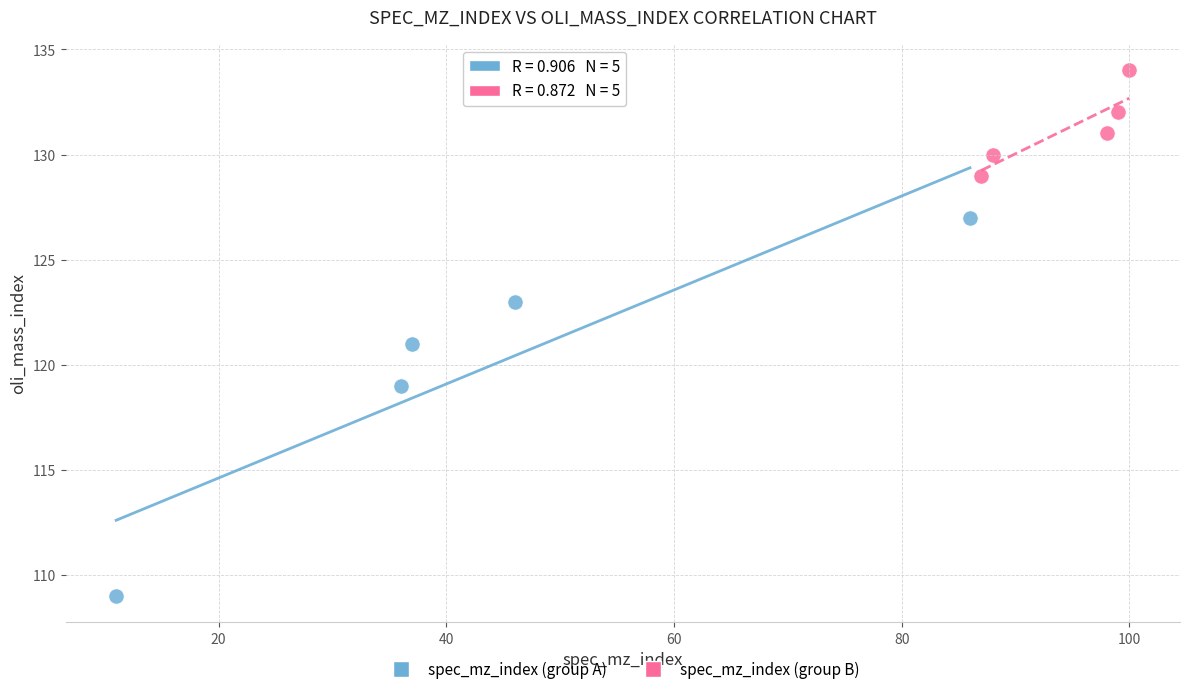

Which series has the widest spread of Y values?

spec_mz_index (group A)